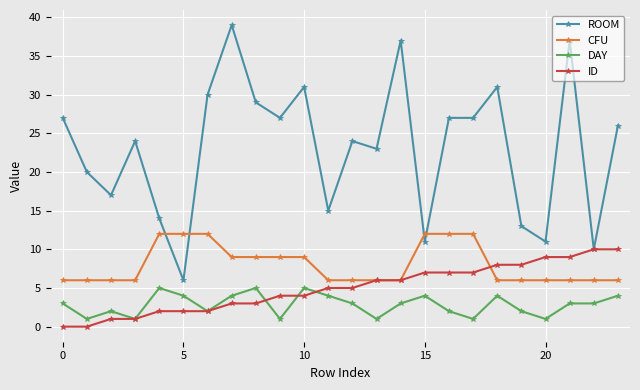

Which series has the widest spread of values?

ROOM